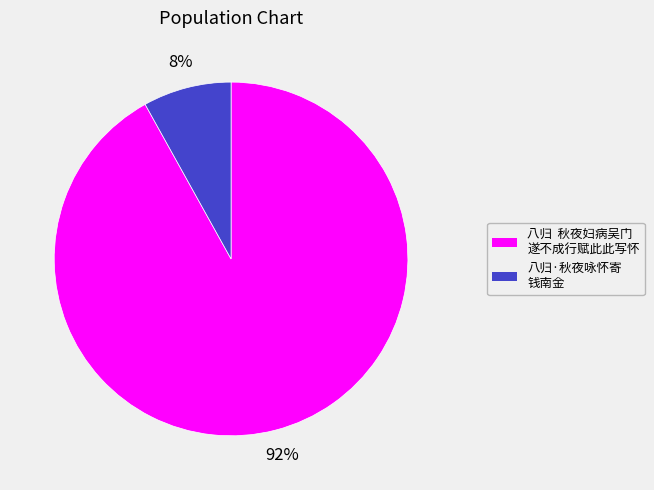

Does any single category account for the majority?

Yes